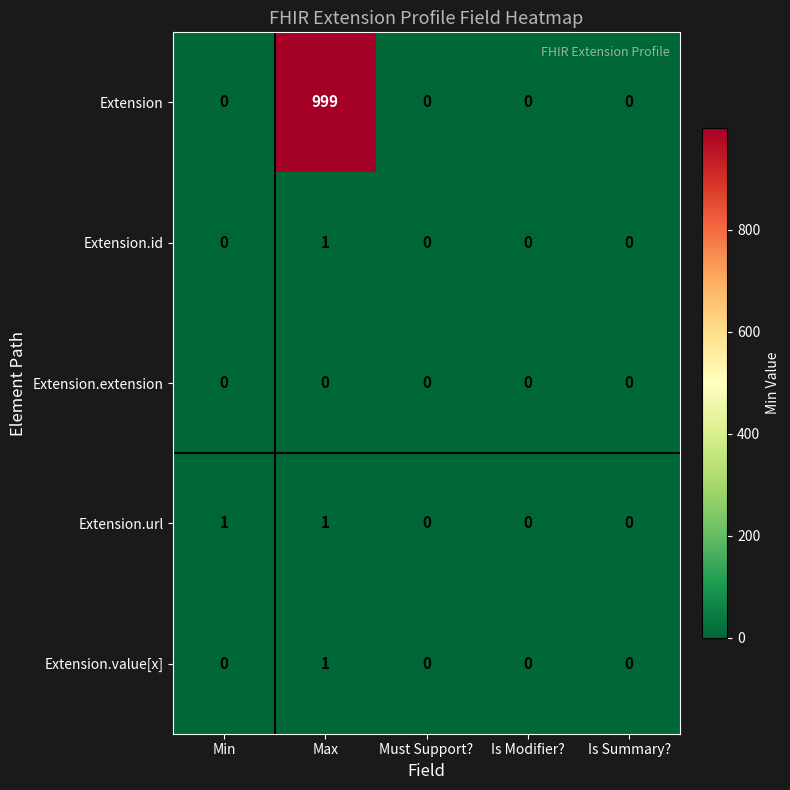

What is the maximum value shown in the chart?

999